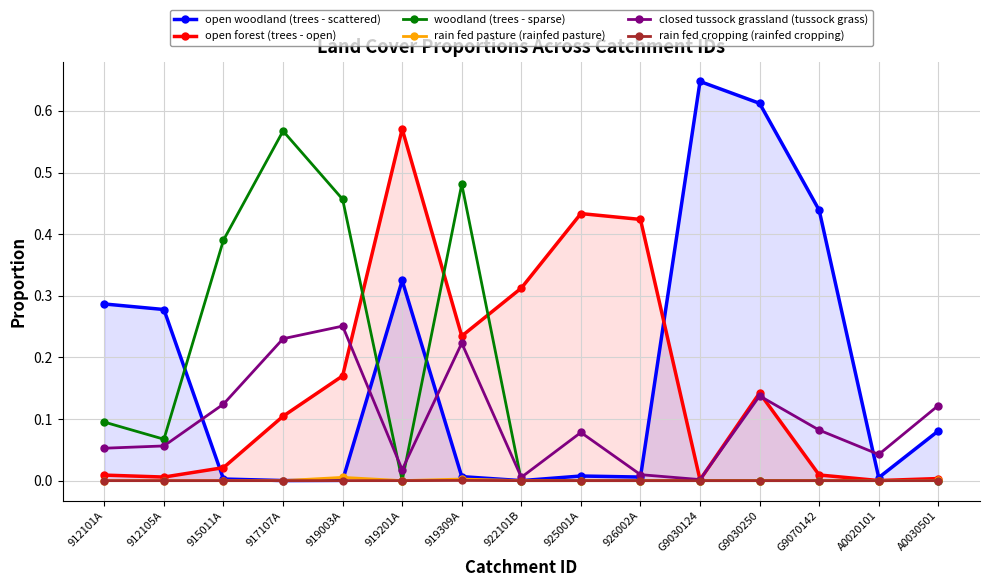

List the series in order of their peak value, lowest first.

rain fed cropping (rainfed cropping), rain fed pasture (rainfed pasture), closed tussock grassland (tussock grass), woodland (trees - sparse), open forest (trees - open), open woodland (trees - scattered)